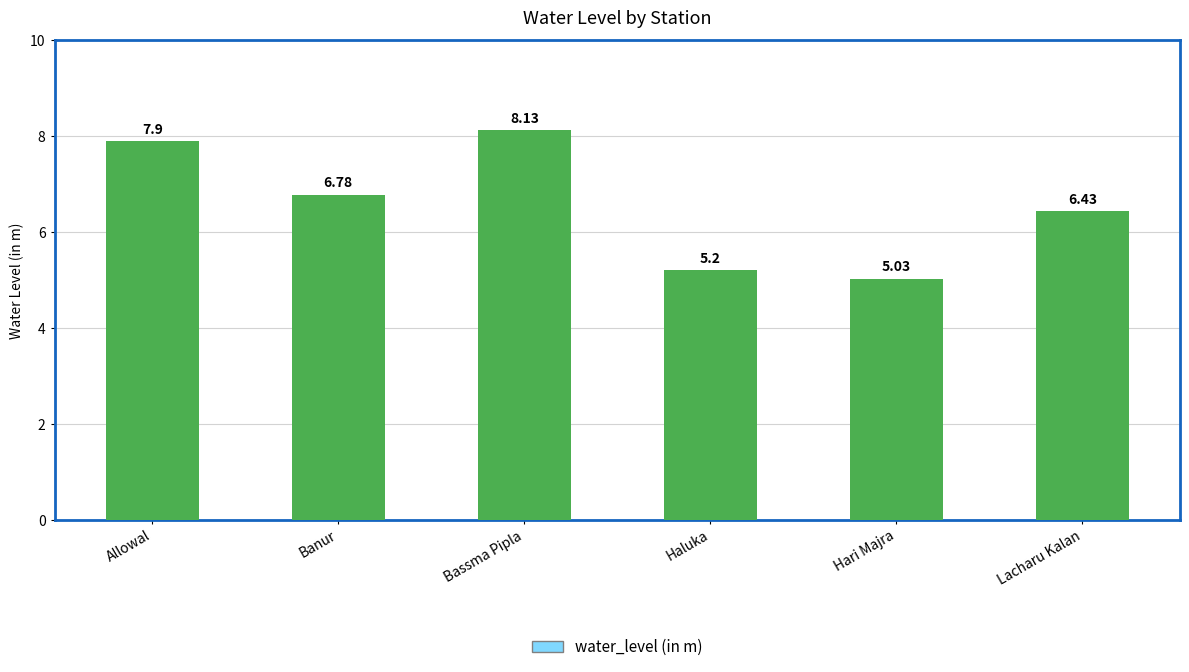

Are the bars grouped side by side (vs. stacked)?

No